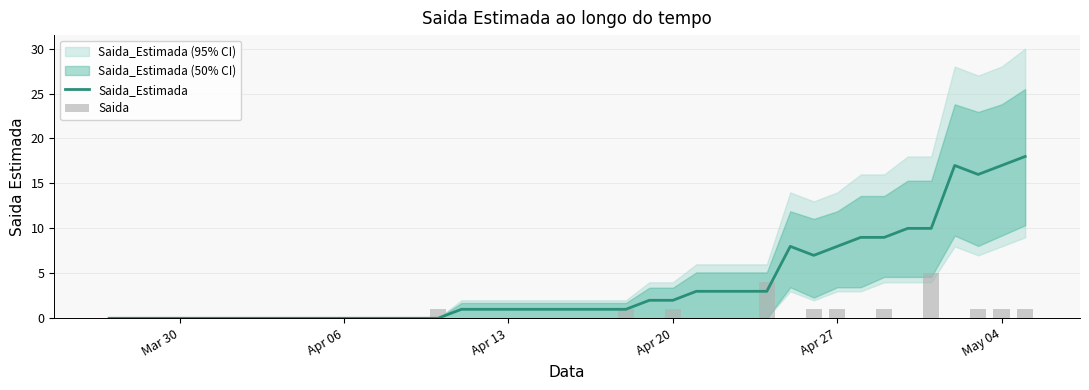

List the series in order of their peak value, highest first.

Saida_Estimada, Saida